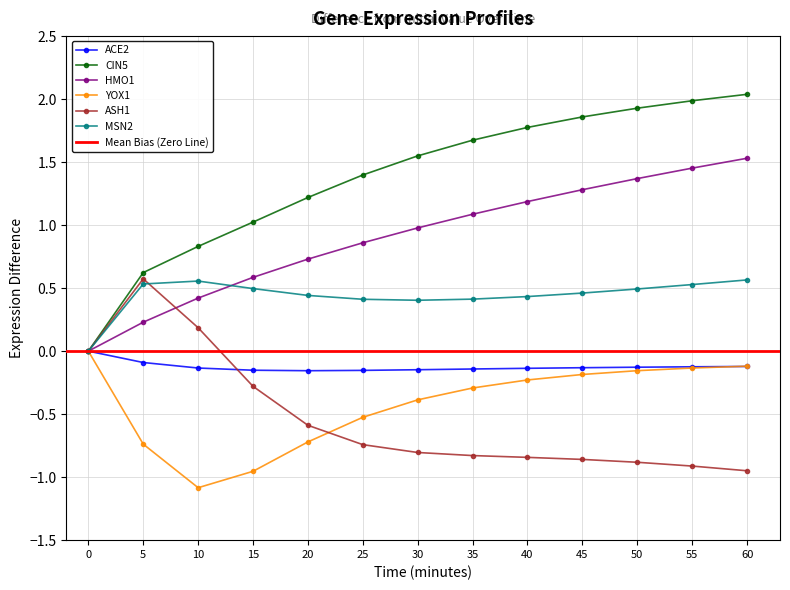

Which category has the lowest value in the ACE2 series?

20